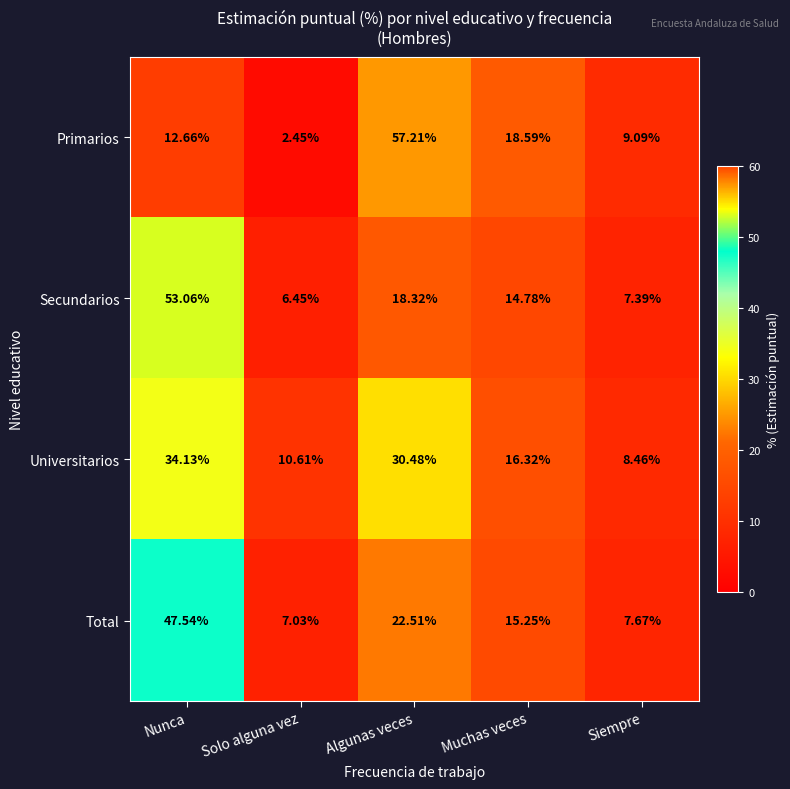

Is the value of Primarios at Muchas veces greater than the value of Secundarios at Siempre?

Yes